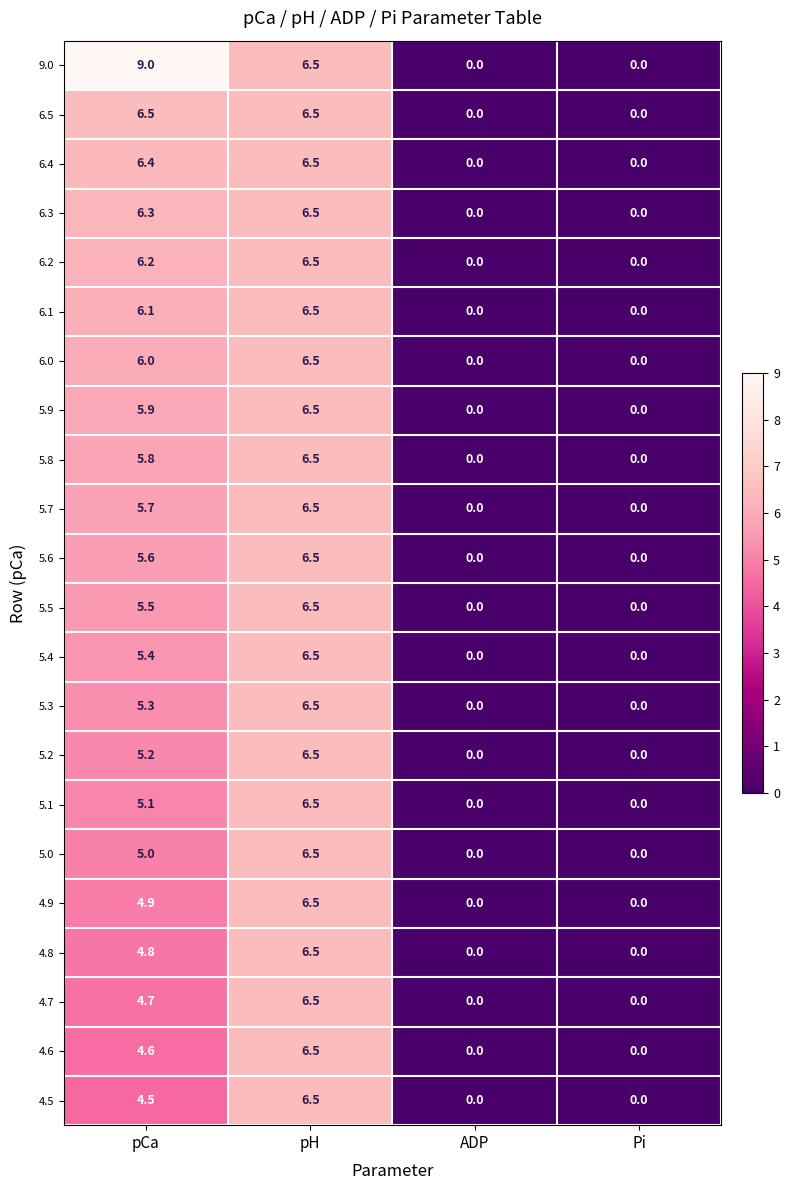

At pCa, list the series in order from largest to smallest.

9.0, 6.5, 6.4, 6.3, 6.2, 6.1, 6.0, 5.9, 5.8, 5.7, 5.6, 5.5, 5.4, 5.3, 5.2, 5.1, 5.0, 4.9, 4.8, 4.7, 4.6, 4.5